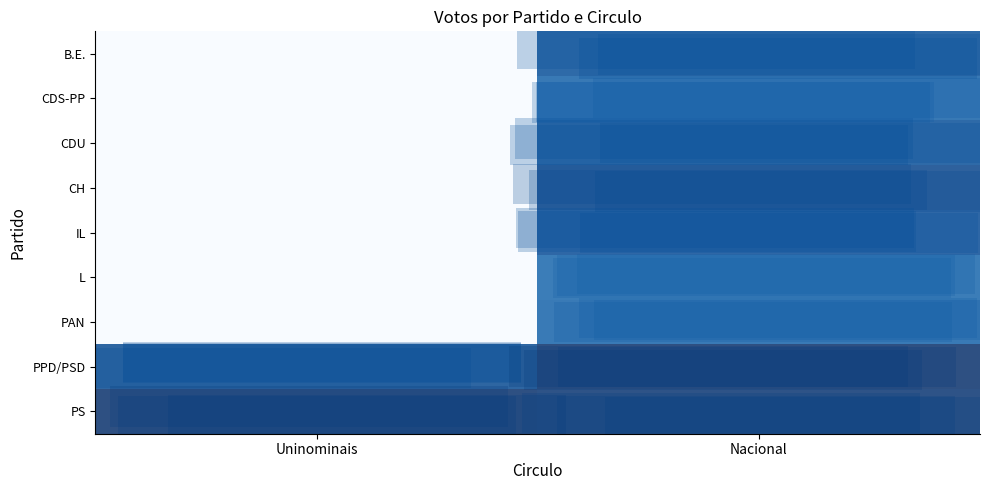

At which category is the sum across all series the highest?

Nacional